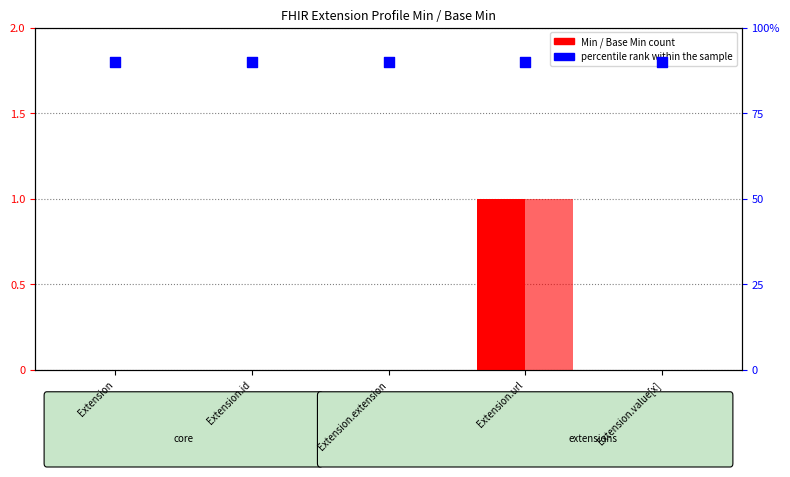

Is the value of Base Min at Extension.url greater than the value of percentile rank within the sample at Extension.url?

No